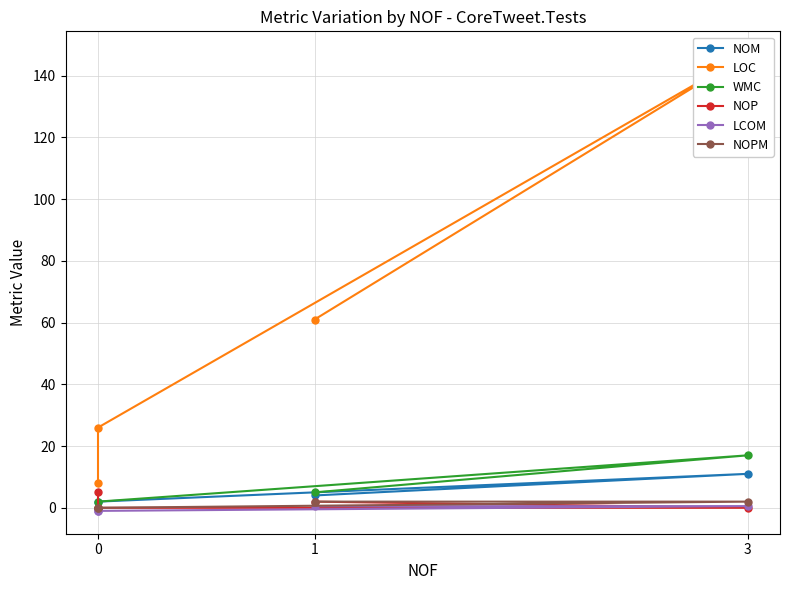

At how many categories does at least one series exceed 19?

3